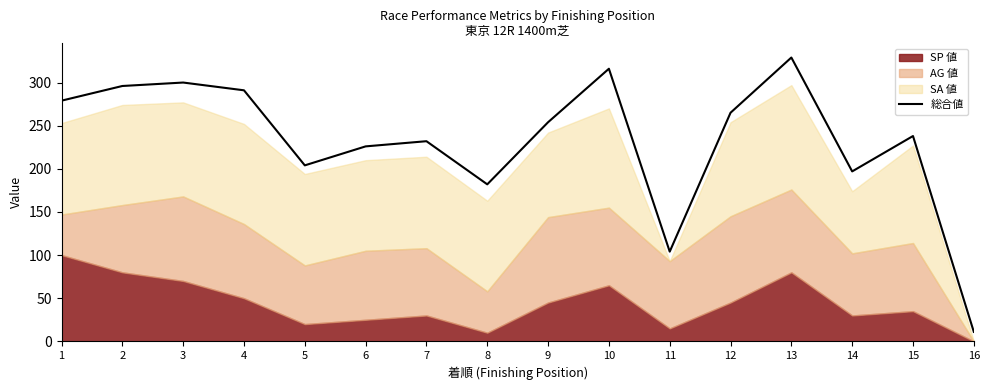

Is it true that the value at 15 is 311?

False